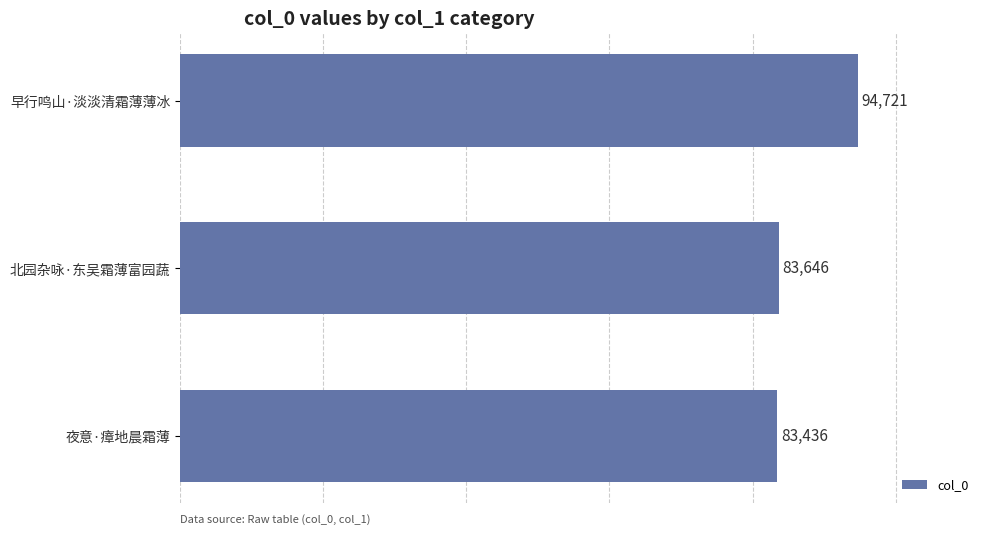

List the labels in order of value, largest first.

早行鸣山·淡淡清霜薄薄冰, 北园杂咏·东吴霜薄富园蔬, 夜意·瘴地晨霜薄